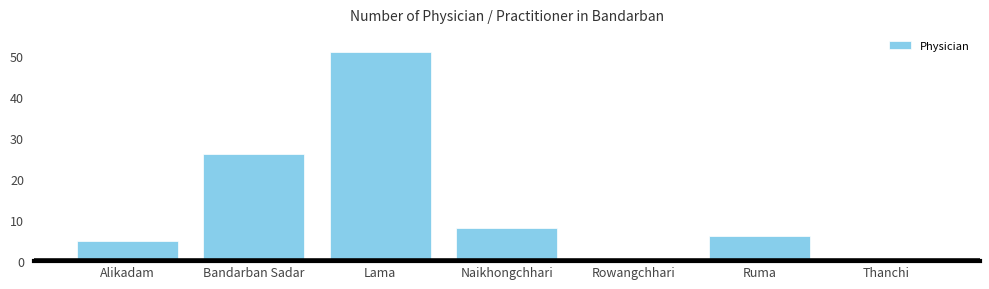

The chart shows a value of 5 at Alikadam. True or false?

True